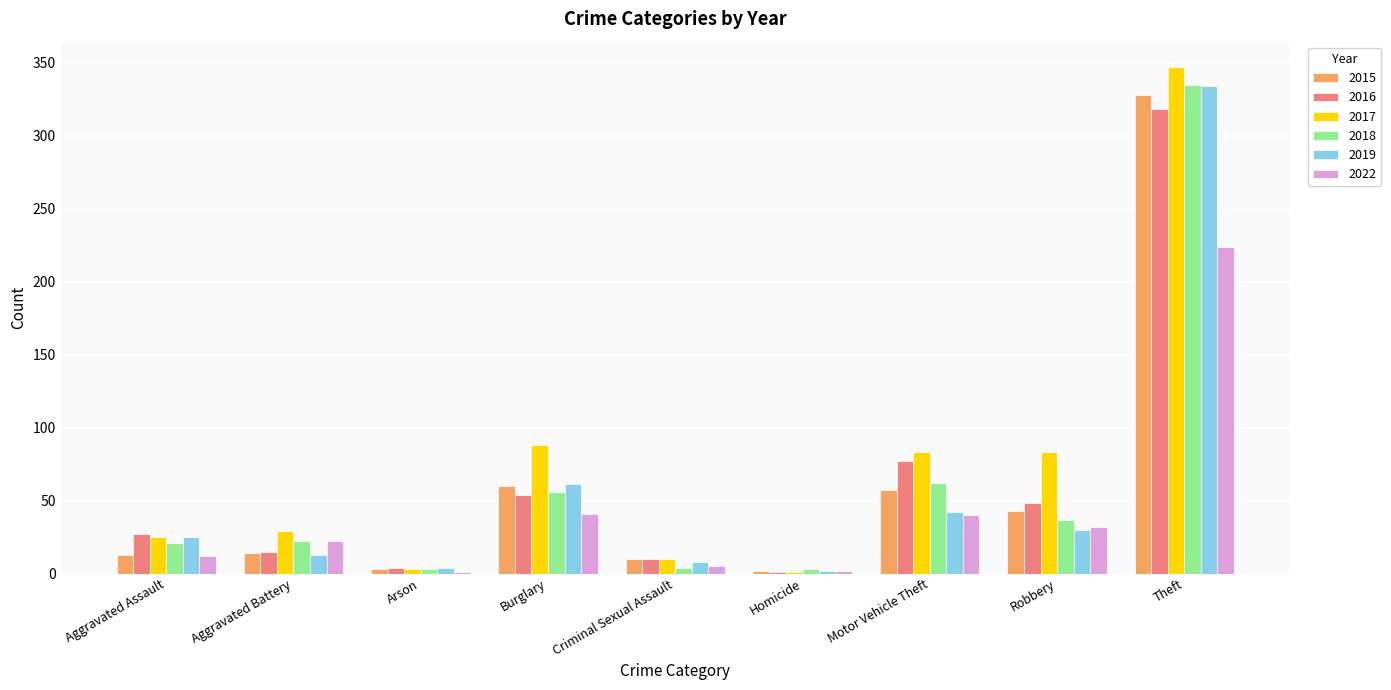

What is the sum of the 2016 values at Arson and Theft?

322